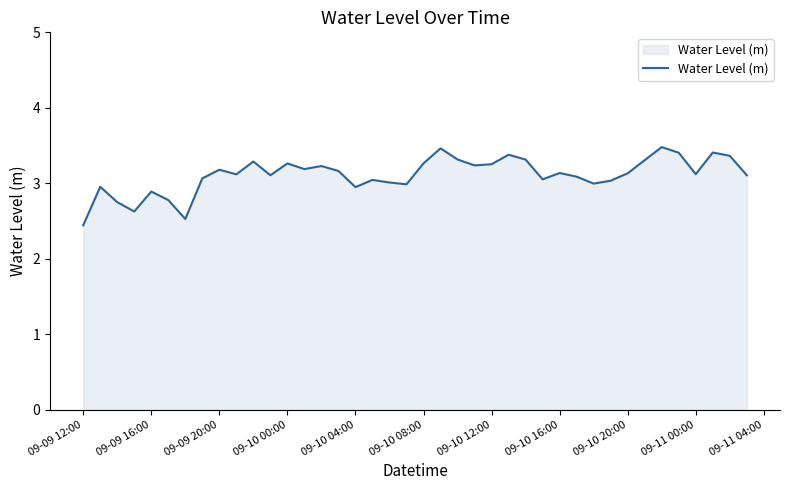

True or false: there are more than 1 points higher than both neighbors.

True